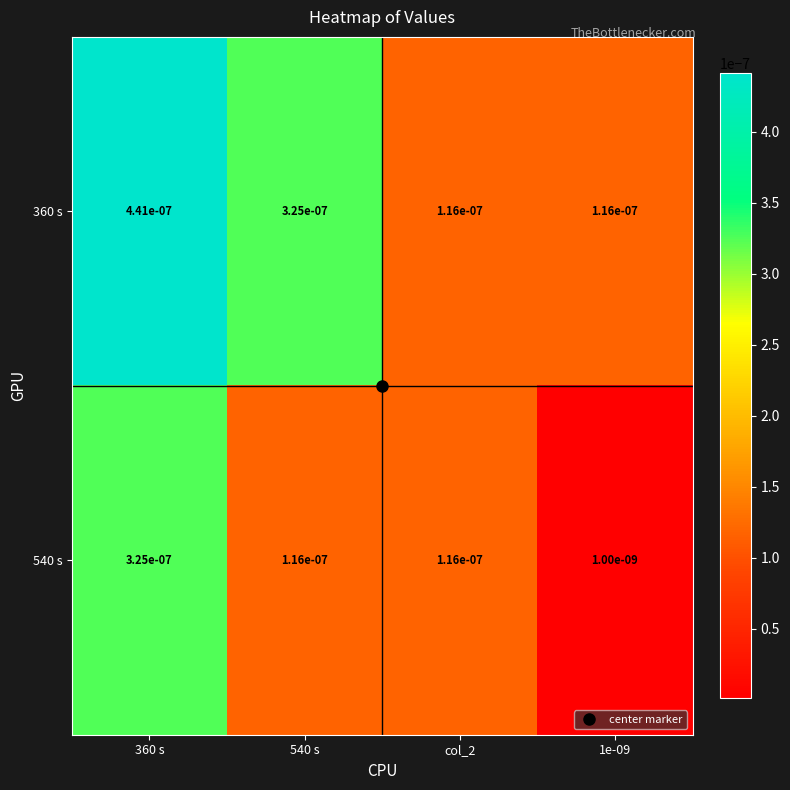

Is the value of 540 s at 1e-09 greater than the value of 360 s at col_2?

No